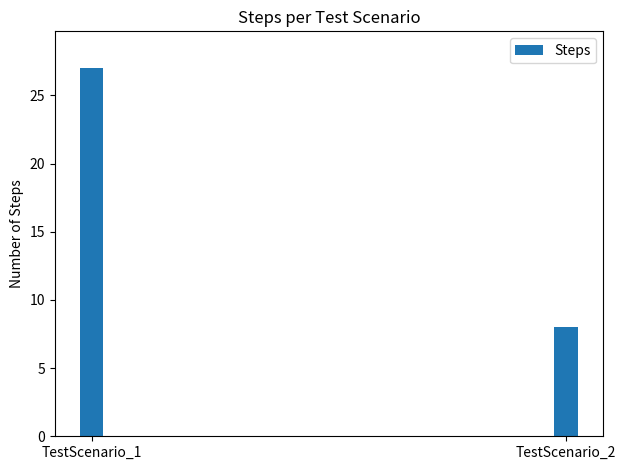

What is the sum of the values at TestScenario_2 and TestScenario_1?

35